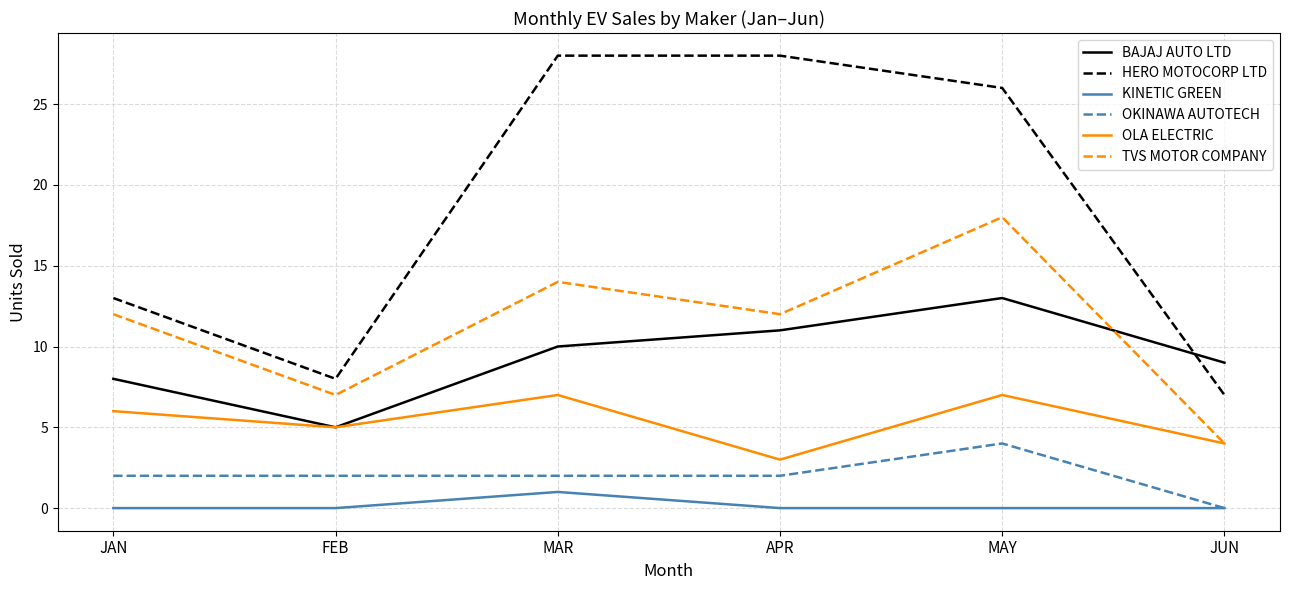

True or false: OLA ELECTRIC has a value of 3 at JAN.

False